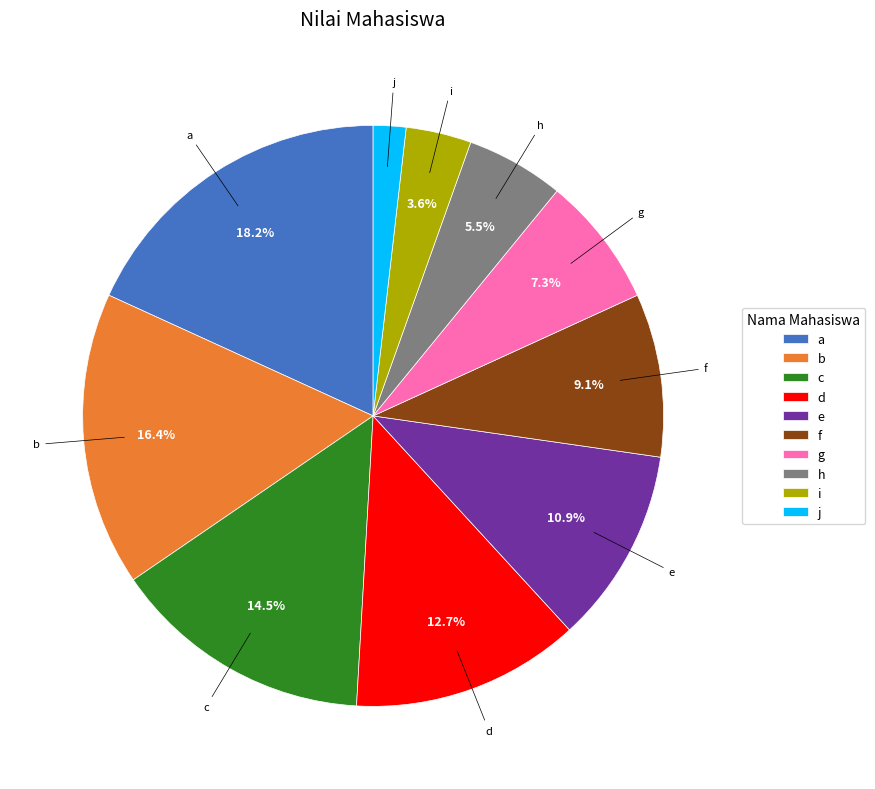

What percentage is NOT represented by a?

81.8%